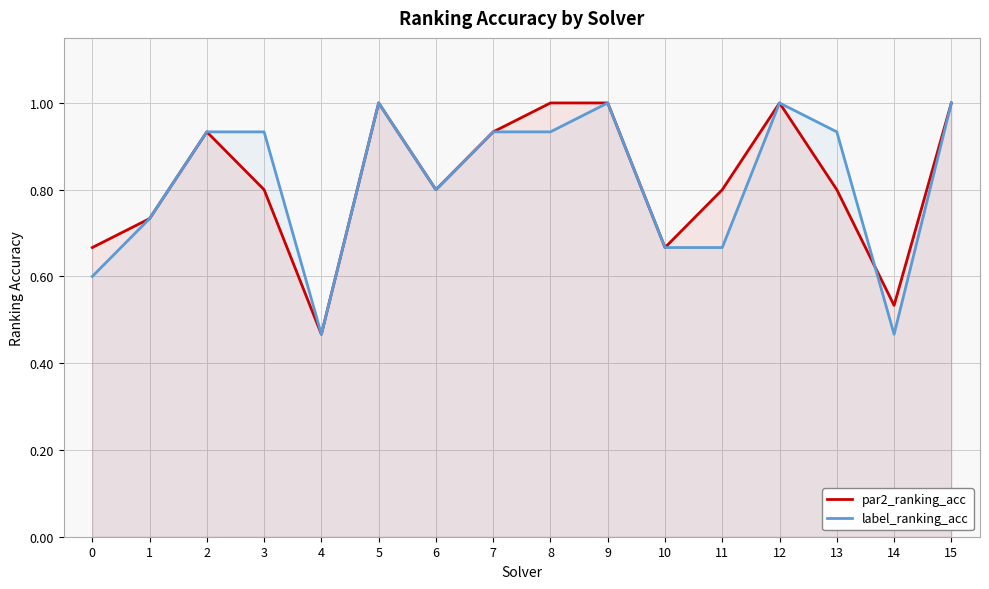

What is the highest value of the par2_ranking_acc series?

1.0